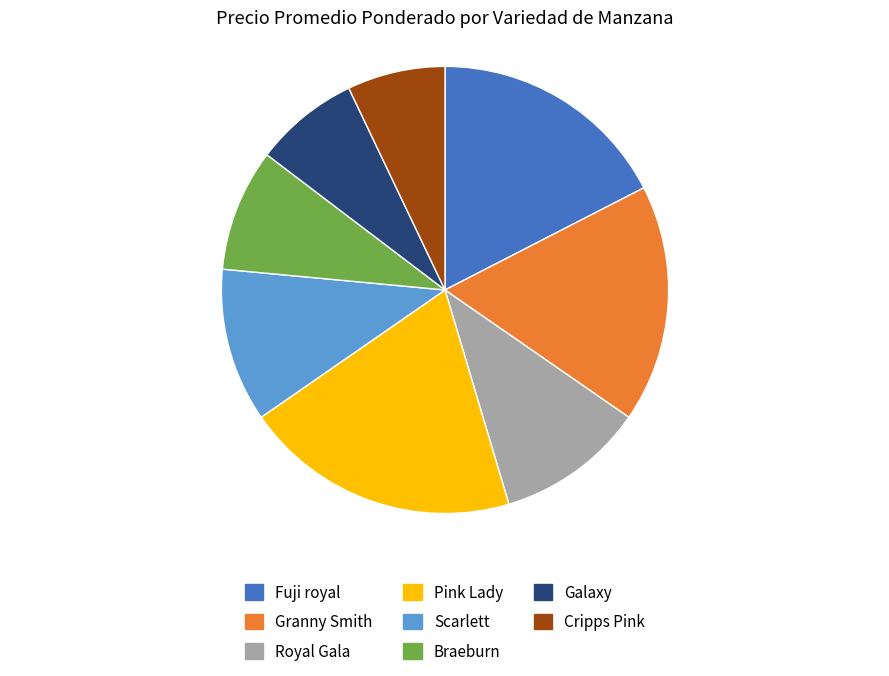

Combined, do Royal Gala and Cripps Pink account for over 50%?

No